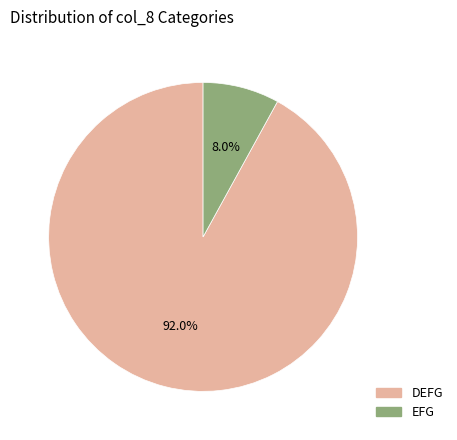

How much of the chart is everything except EFG?

92.0%